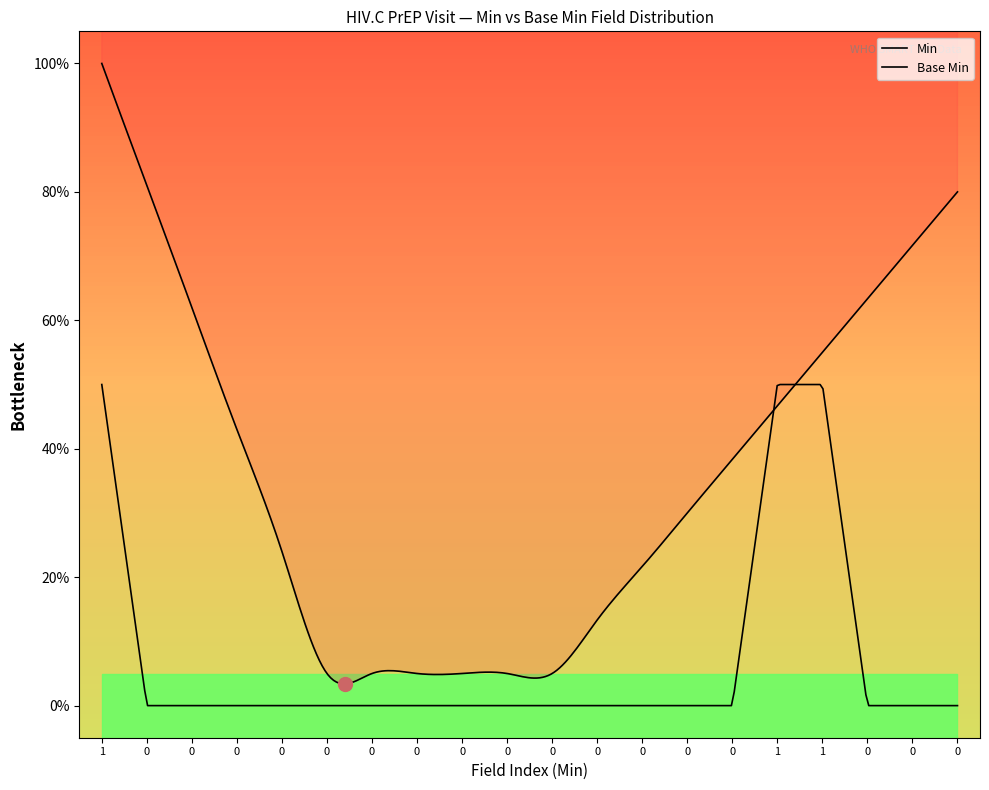

True or false: there are more than 0 points higher than both neighbors.

True